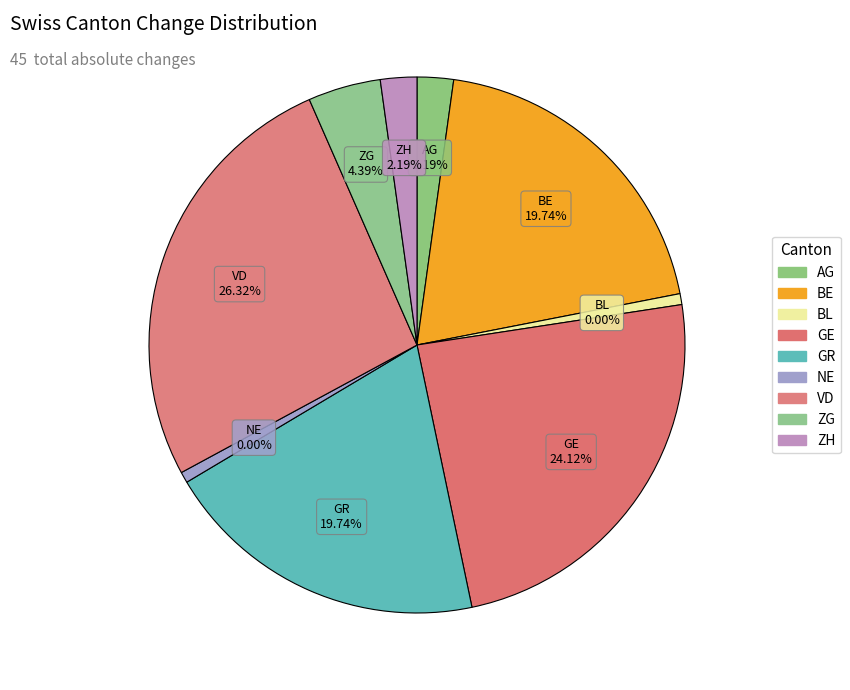

Is it true that NE is 0% of the pie?

True